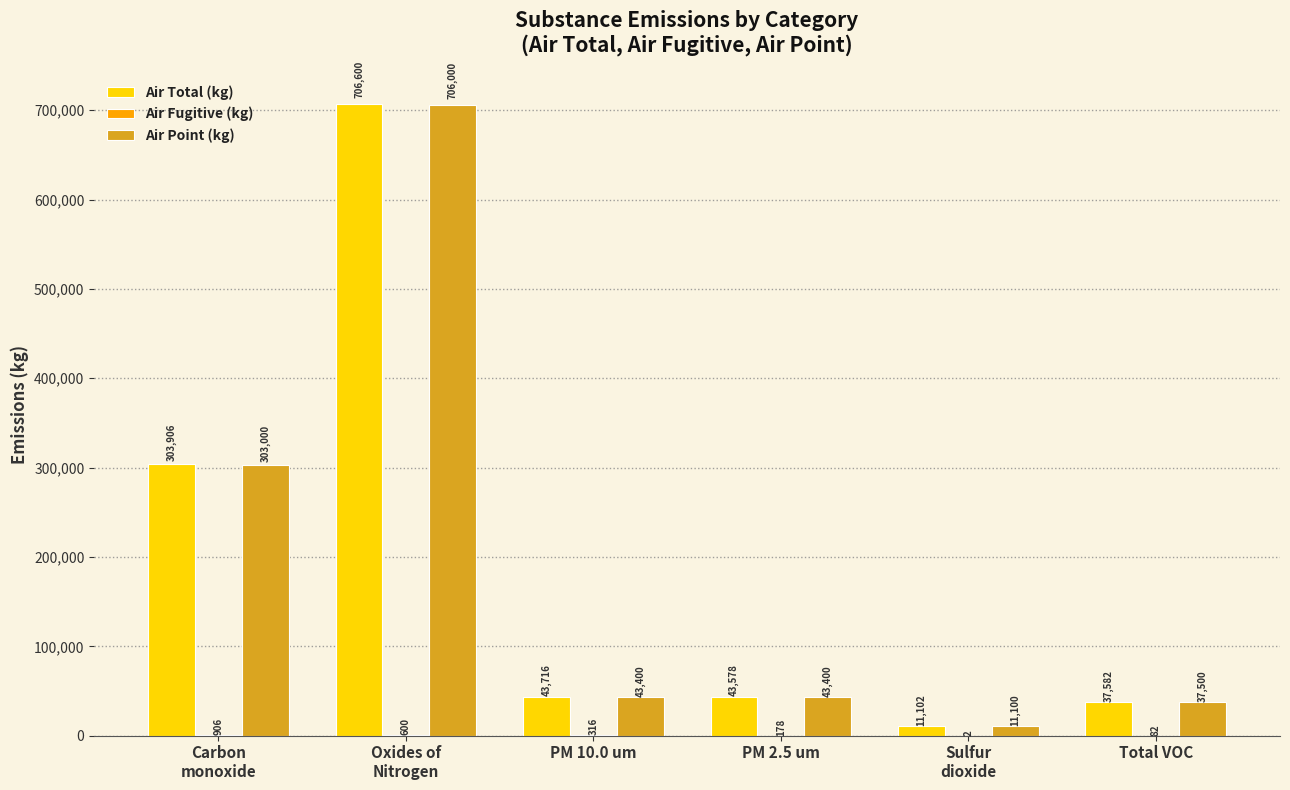

Which series has the largest total across all categories?

Air Total (kg)